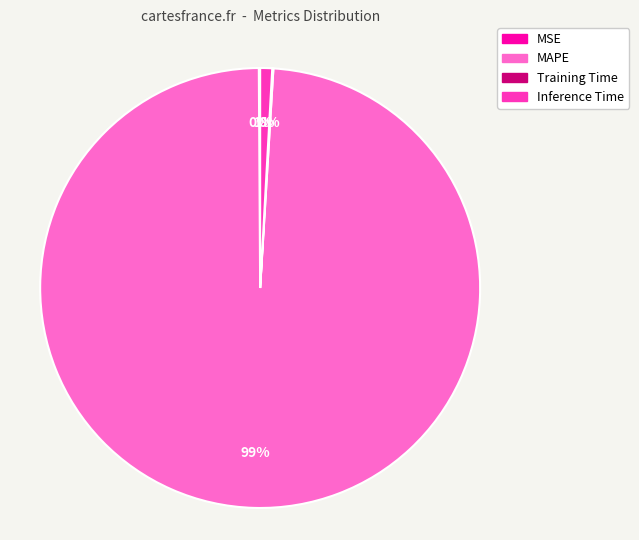

To the nearest percent, what is the difference between the MAPE and Inference Time slice percentages?

98%